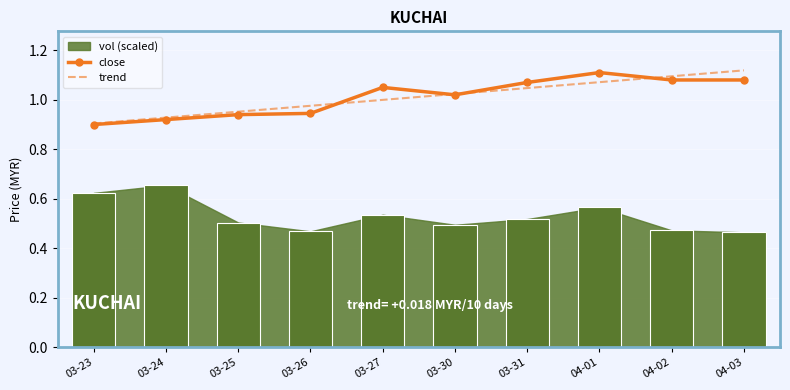

Reading left to right, extract all data points from this chart.

close: 0.9	0.9	0.9	0.9	1.1	1.0	1.1	1.1	1.1	1.1
trend: 0.9	0.9	1.0	1.0	1.0	1.0	1.0	1.1	1.1	1.1